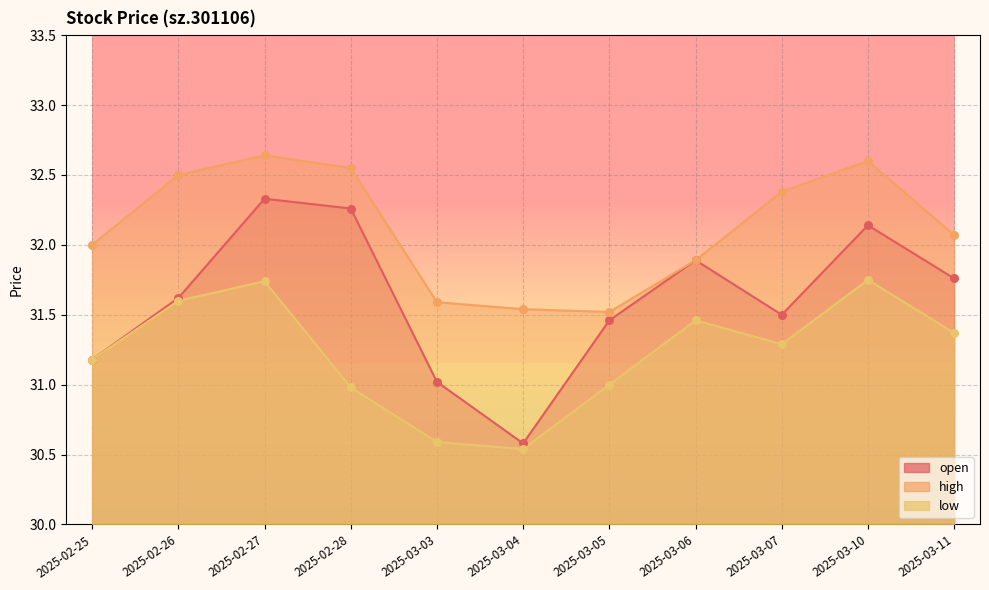

Which series contains the highest Y value?

high